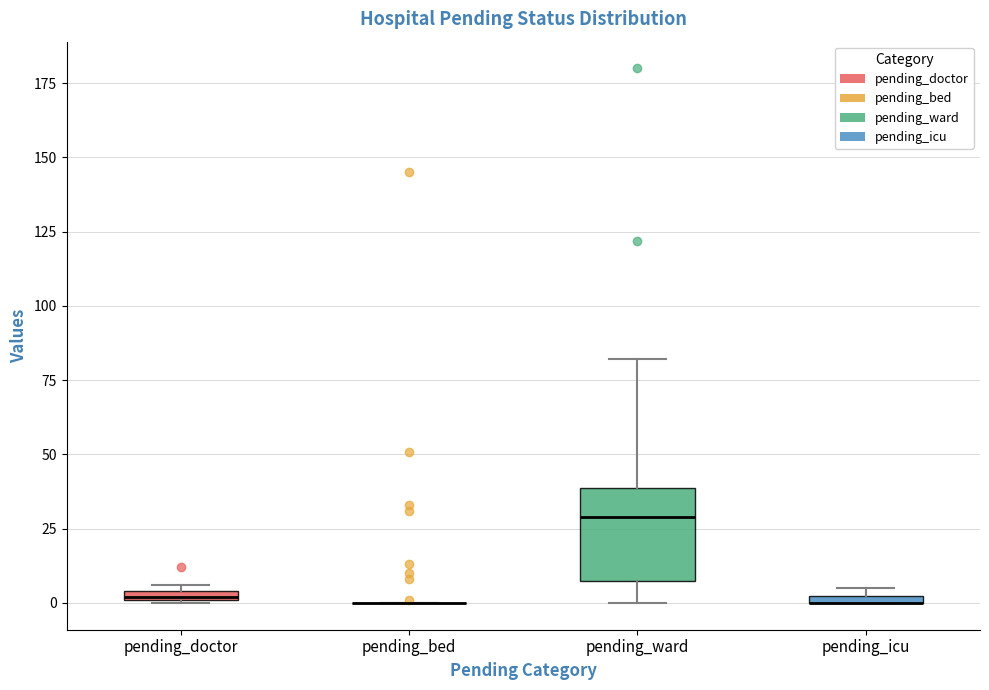

Where does the median line of the box for pending_ward sit on the y-axis? The values are not printed on the chart, so give them approximately, as read against the axis.

30